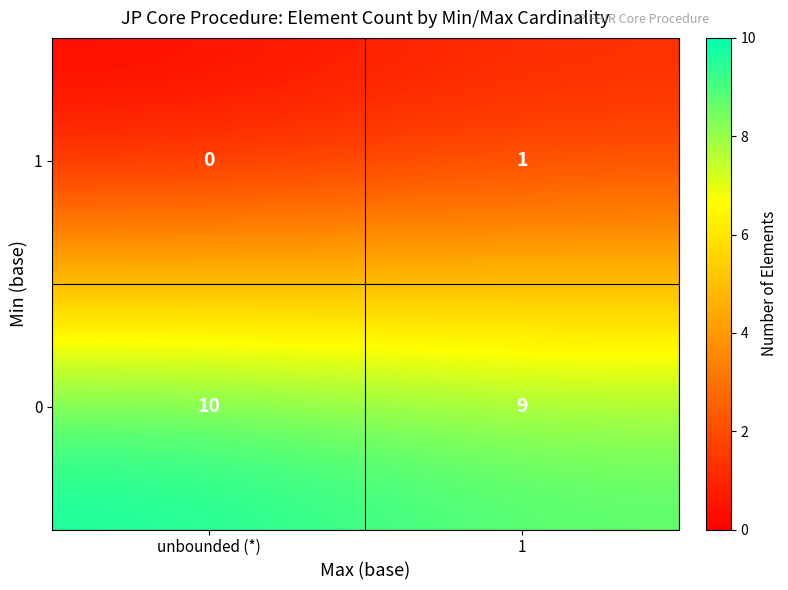

Rank the series at 1 from highest to lowest value.

0, 1